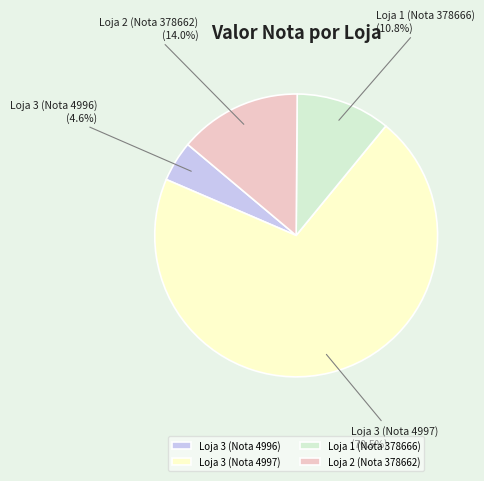

What is the largest slice in the pie chart?

Loja 3 (Nota 4997)